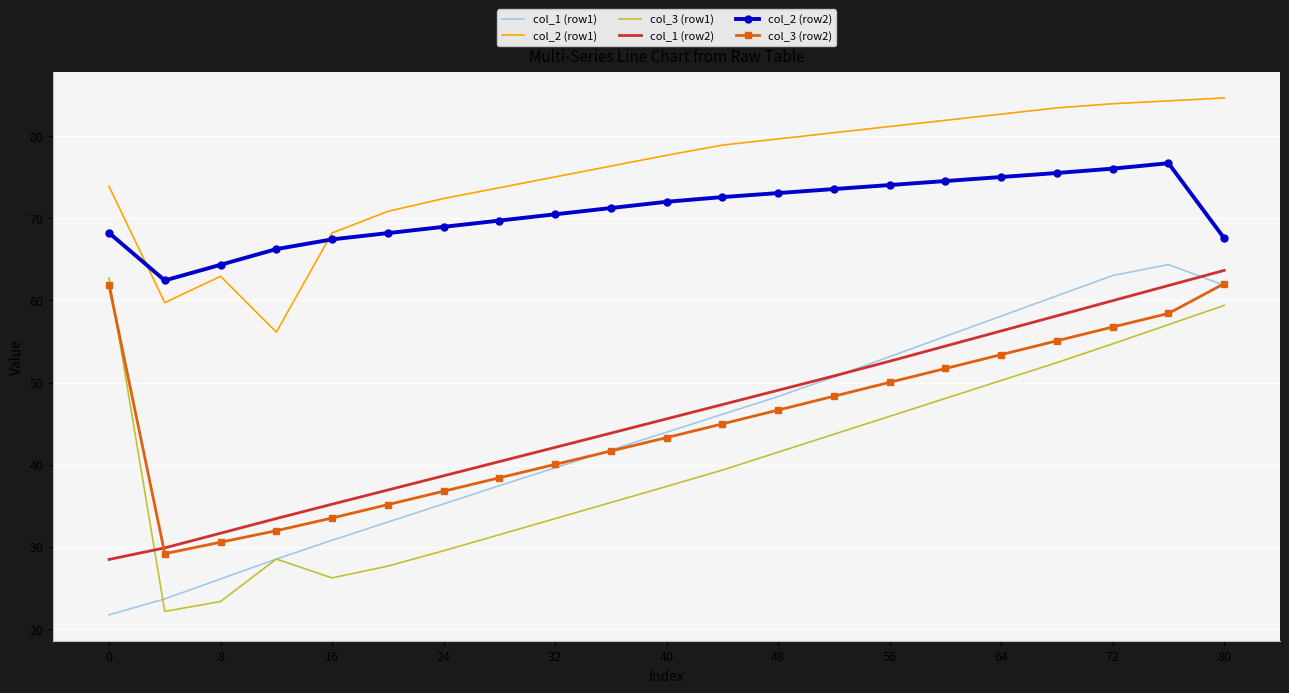

True or false: col_2 (row1) and col_3 (row1) intersect in this chart.

False